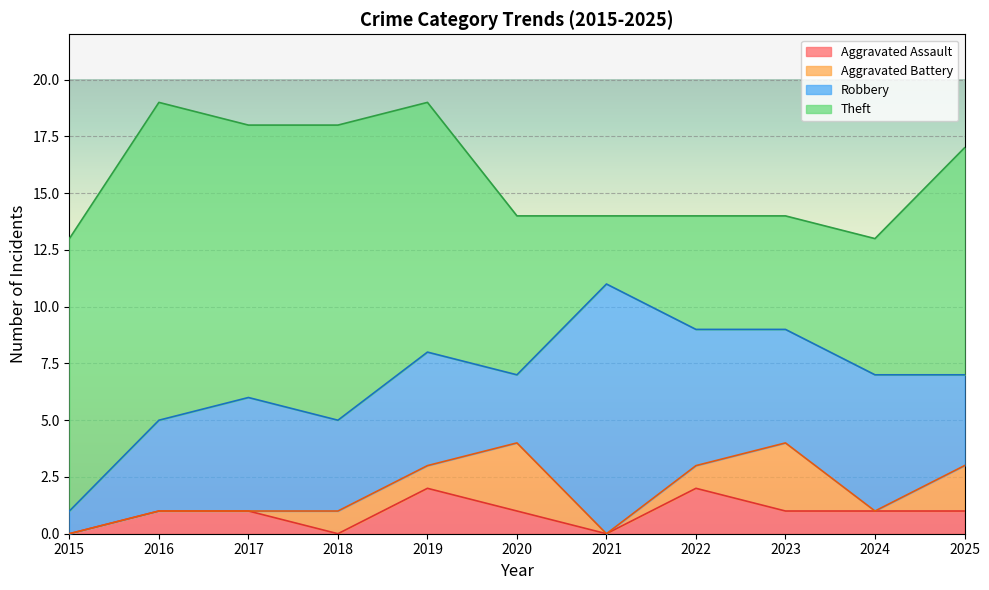

Is the value of Aggravated Assault at 2022 greater than the value of Robbery at 2018?

No